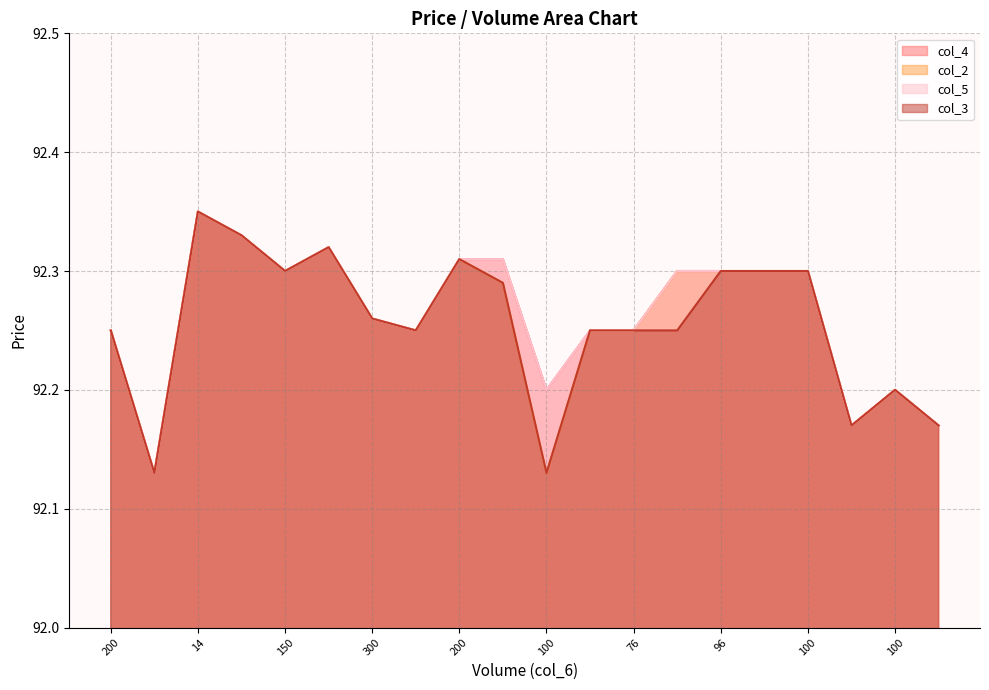

Reading right to left, transcribe all the data shown in this chart.

col_4: 92.2	92.2	92.2	92.3	92.3	92.3	92.3	92.2	92.2	92.2	92.3	92.3	92.2	92.3	92.3	92.3	92.3	92.3	92.1	92.2
col_2: 92.2	92.2	92.2	92.3	92.3	92.3	92.3	92.2	92.2	92.1	92.3	92.3	92.2	92.3	92.3	92.3	92.3	92.3	92.1	92.2
col_5: 92.2	92.2	92.2	92.3	92.3	92.3	92.3	92.2	92.2	92.2	92.3	92.3	92.2	92.3	92.3	92.3	92.3	92.3	92.1	92.2
col_3: 92.2	92.2	92.2	92.3	92.3	92.3	92.2	92.2	92.2	92.1	92.3	92.3	92.2	92.3	92.3	92.3	92.3	92.3	92.1	92.2